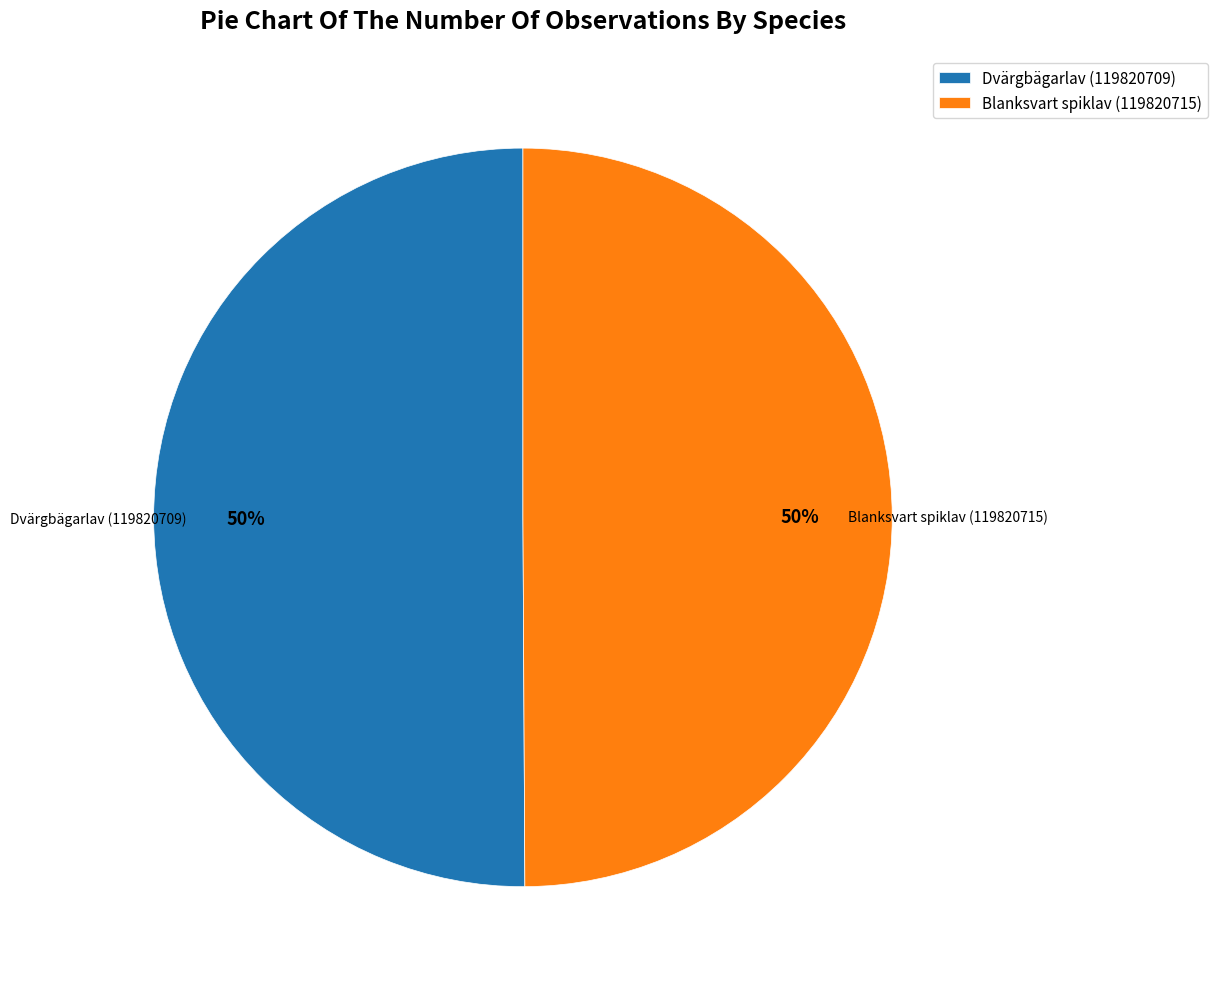

What is the ratio of the value at Blanksvart spiklav (119820715) to the value at Dvärgbägarlav (119820709)?

1.0